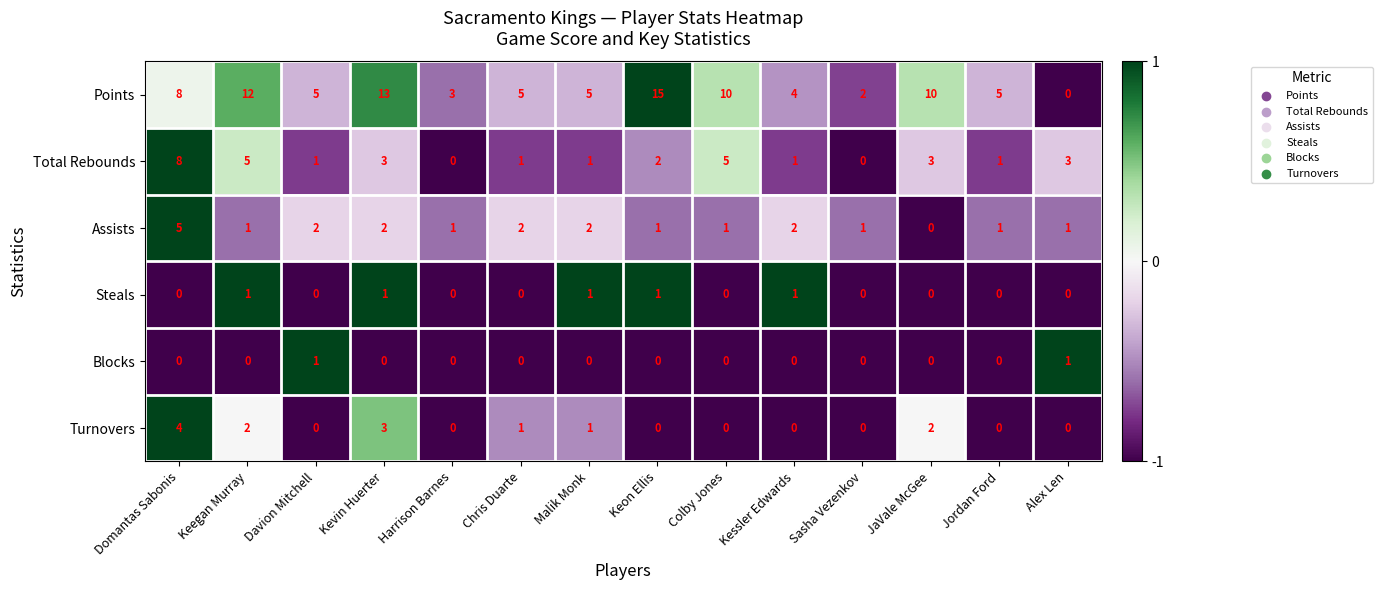

At which category is the sum across all series the highest?

Domantas Sabonis